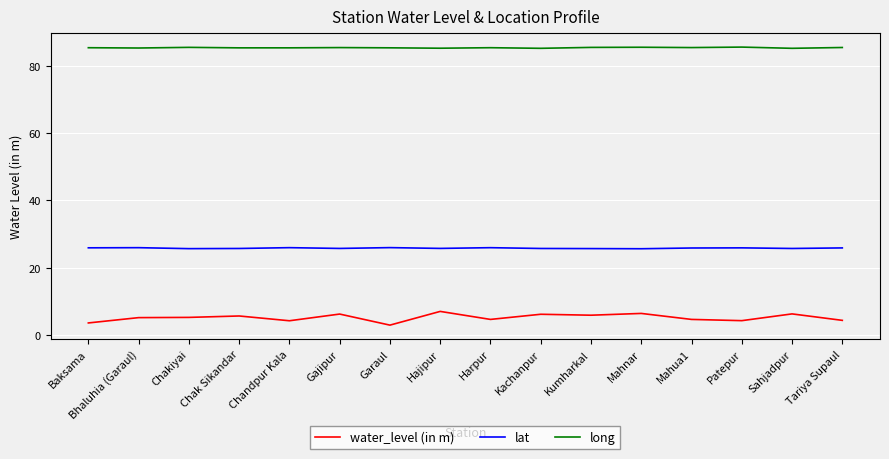

What is the minimum value shown in the chart?

2.9